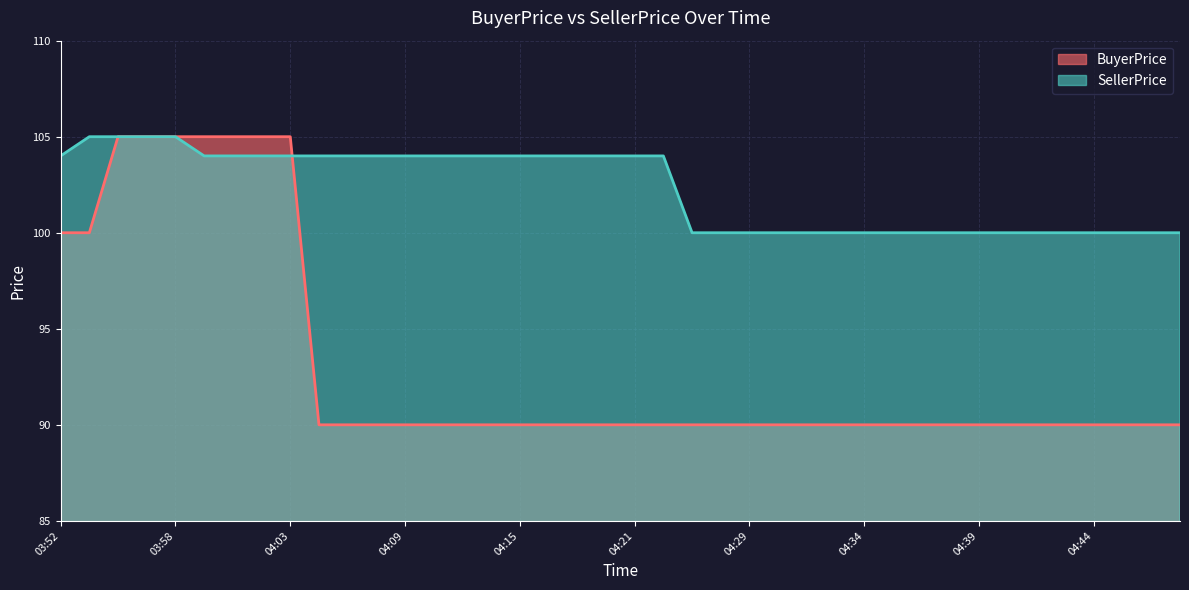

List the series in order of their overall mean, highest first.

SellerPrice, BuyerPrice